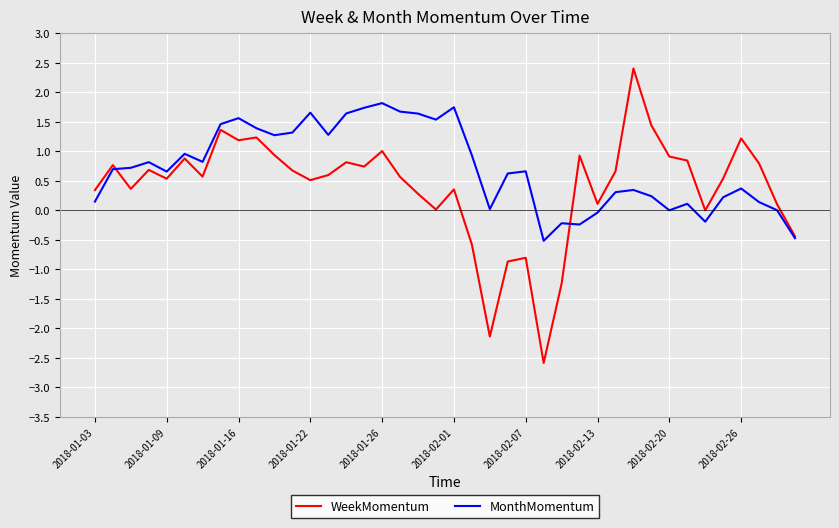

How many lines are shown in the chart?

2